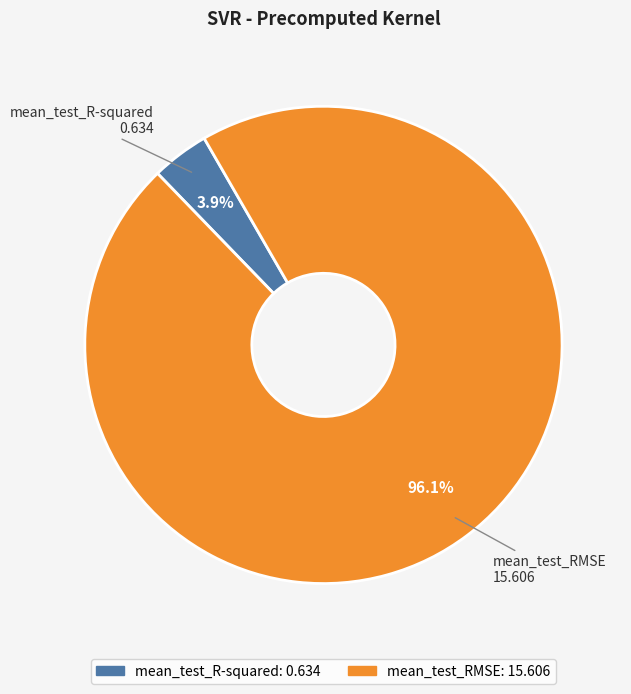

Which category has the smallest portion of the pie?

mean_test_R-squared